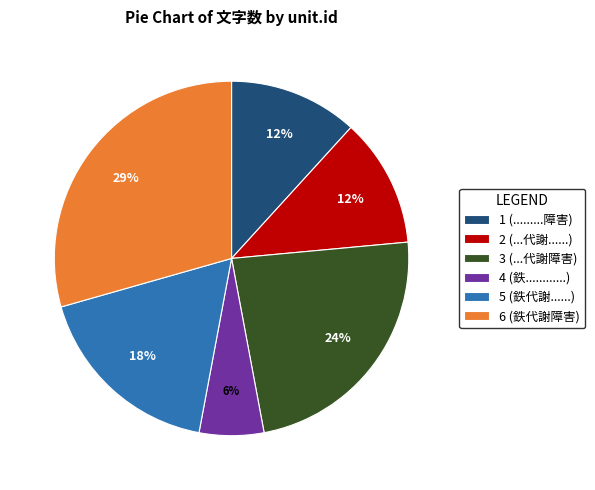

To the nearest percent, what is the average slice percentage?

17%